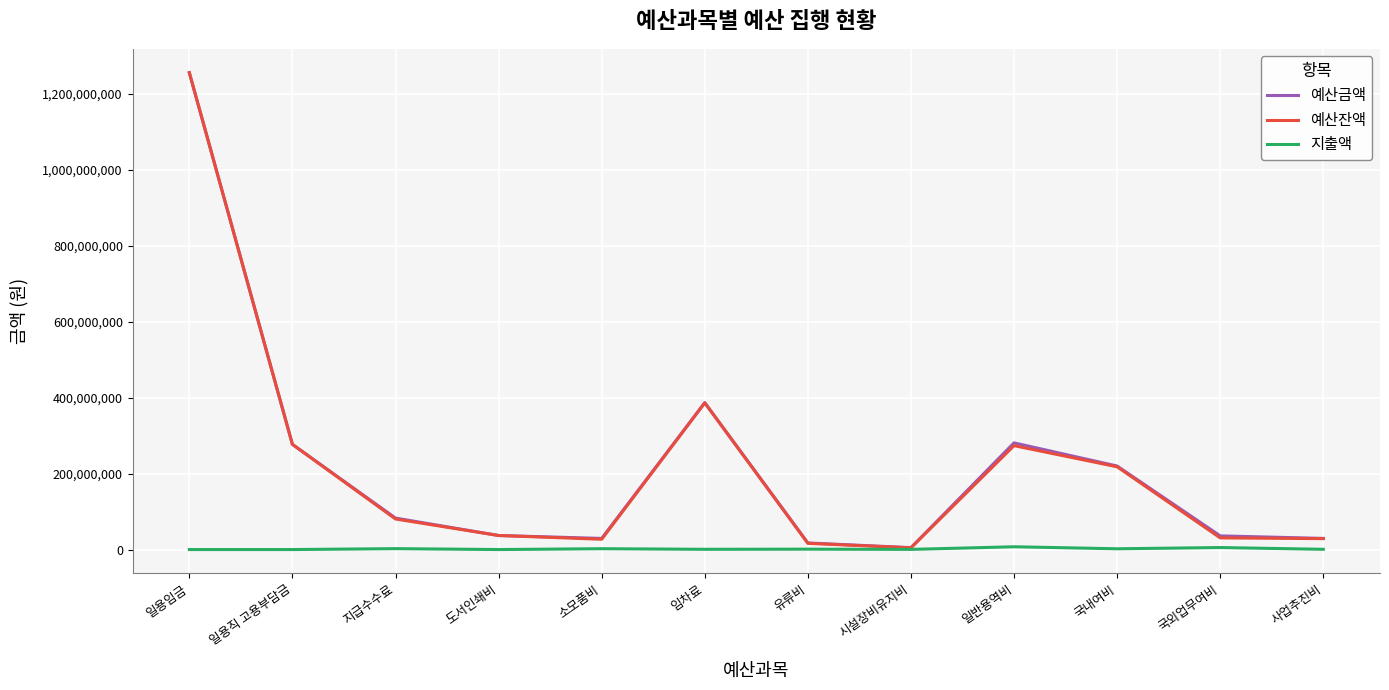

What are all the series names shown in the legend?

예산금액, 예산잔액, 지출액